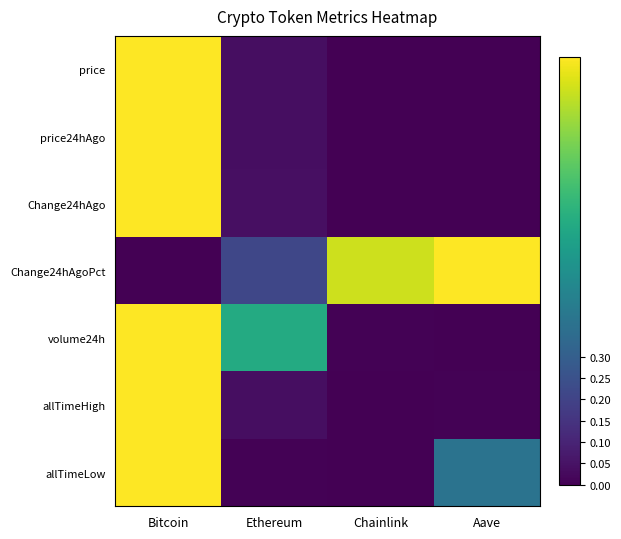

Count the number of categories in the chart.

4